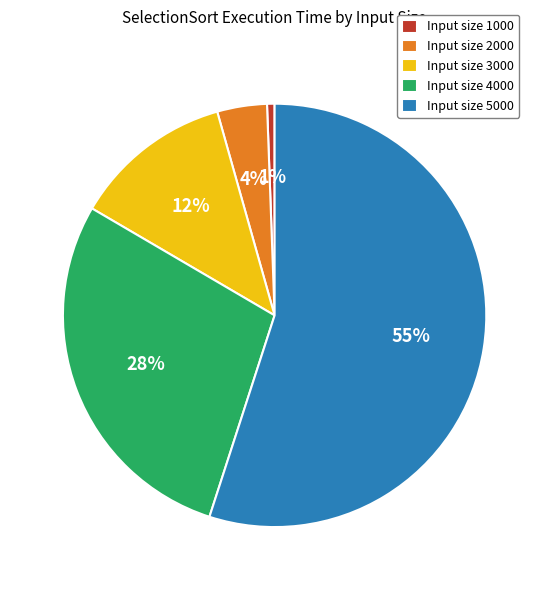

Is it true that Input size 3000 is 12% of the pie?

True